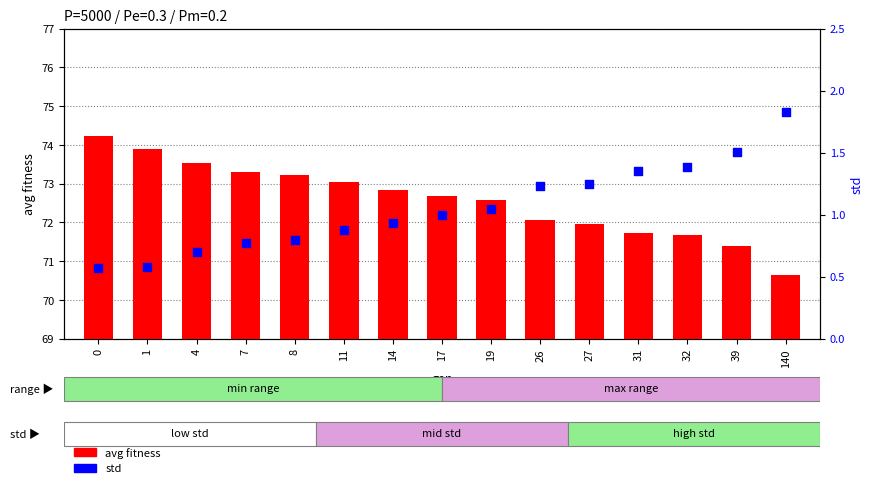

What are all the series names shown in the legend?

avg fitness, std